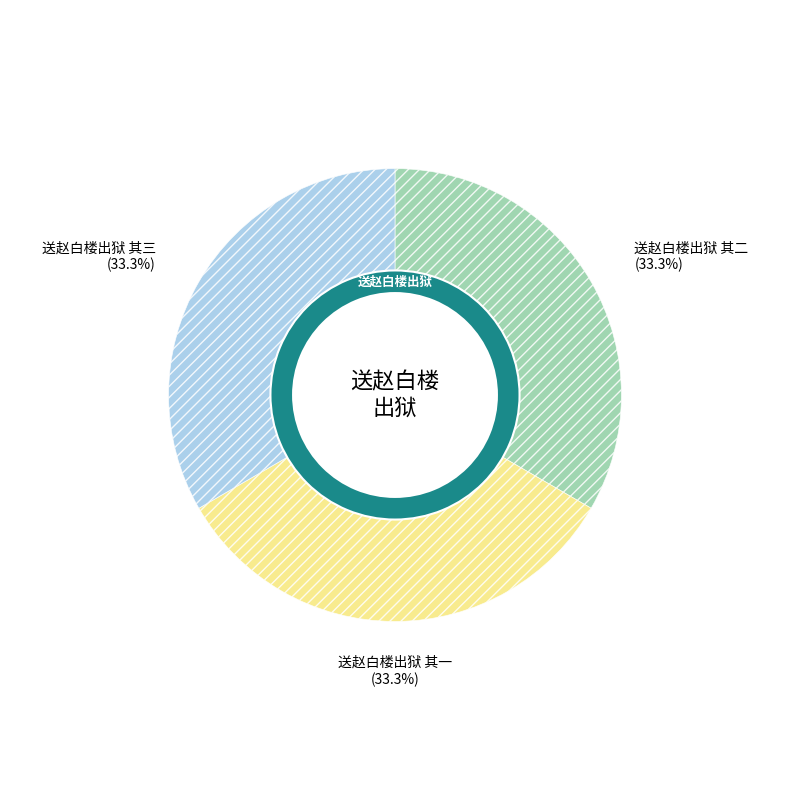

To the nearest percent, what portion does 送赵白楼出狱 其一 represent?

33%